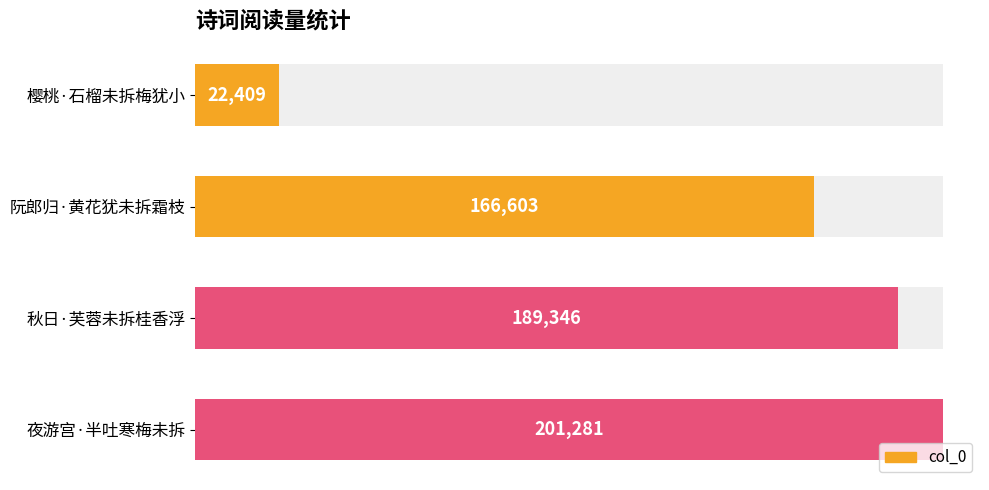

Reading left to right, what are all the values shown in this chart?

22409	166603	189346	201281